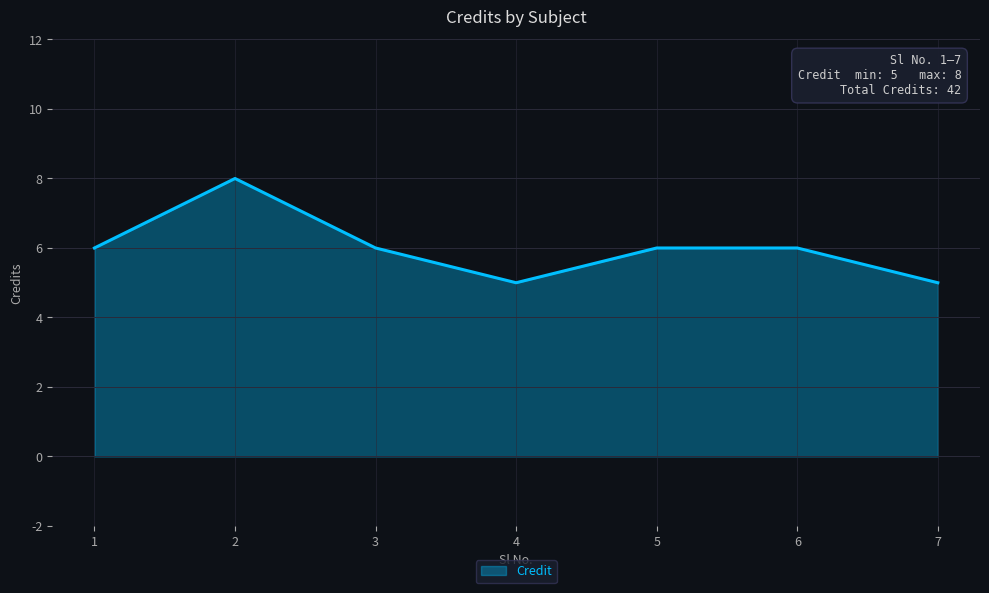

What is the maximum value shown in the chart?

8